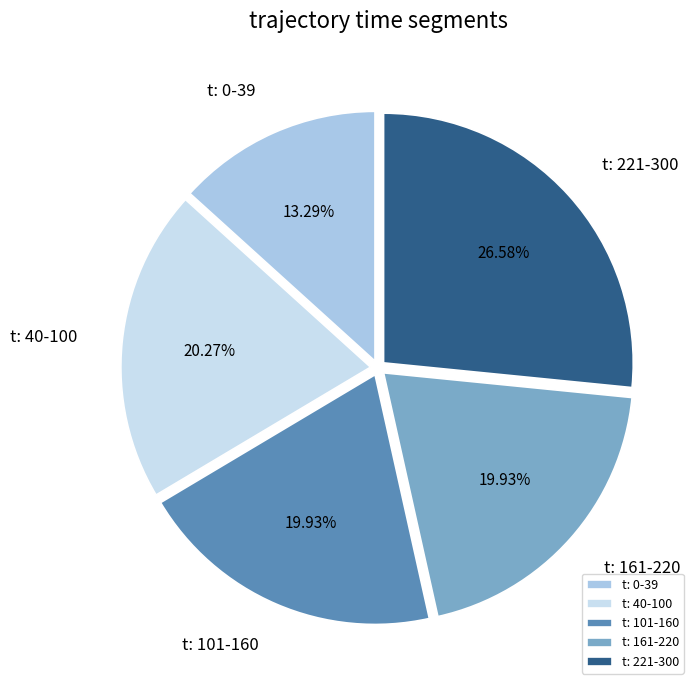

Between t: 0-39 and t: 221-300, which is larger?

t: 221-300